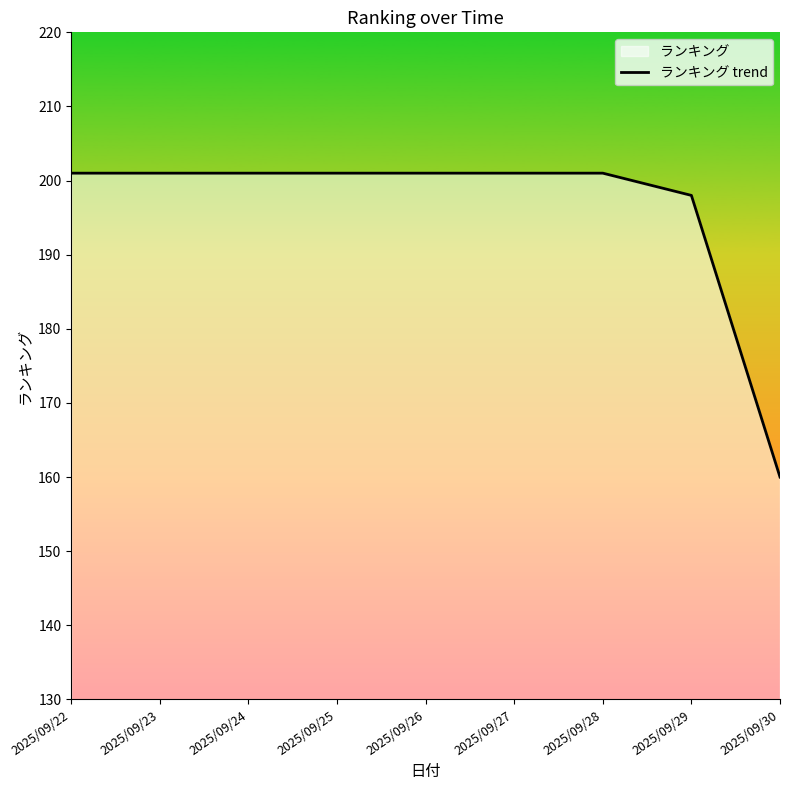

Is it true that the value at 2025/09/29 is 198?

True